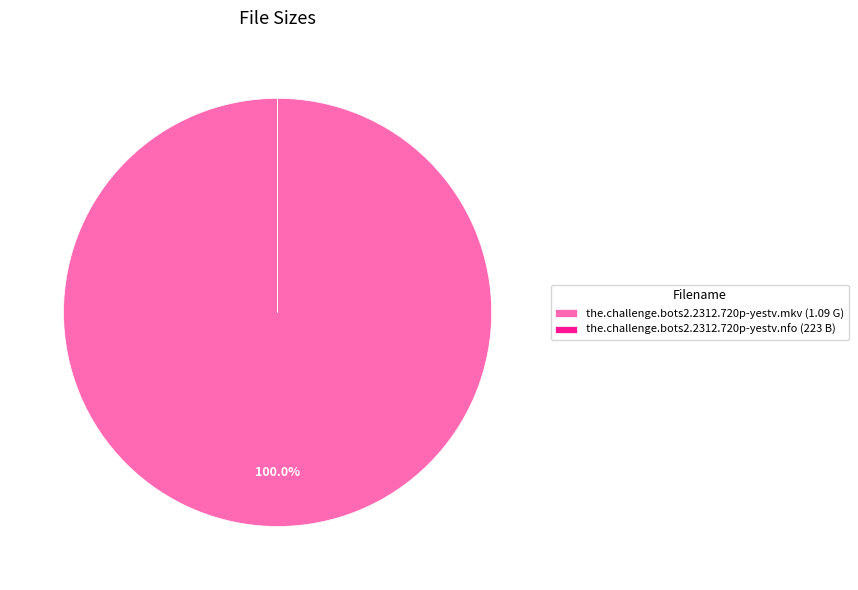

Does any single category account for the majority?

Yes